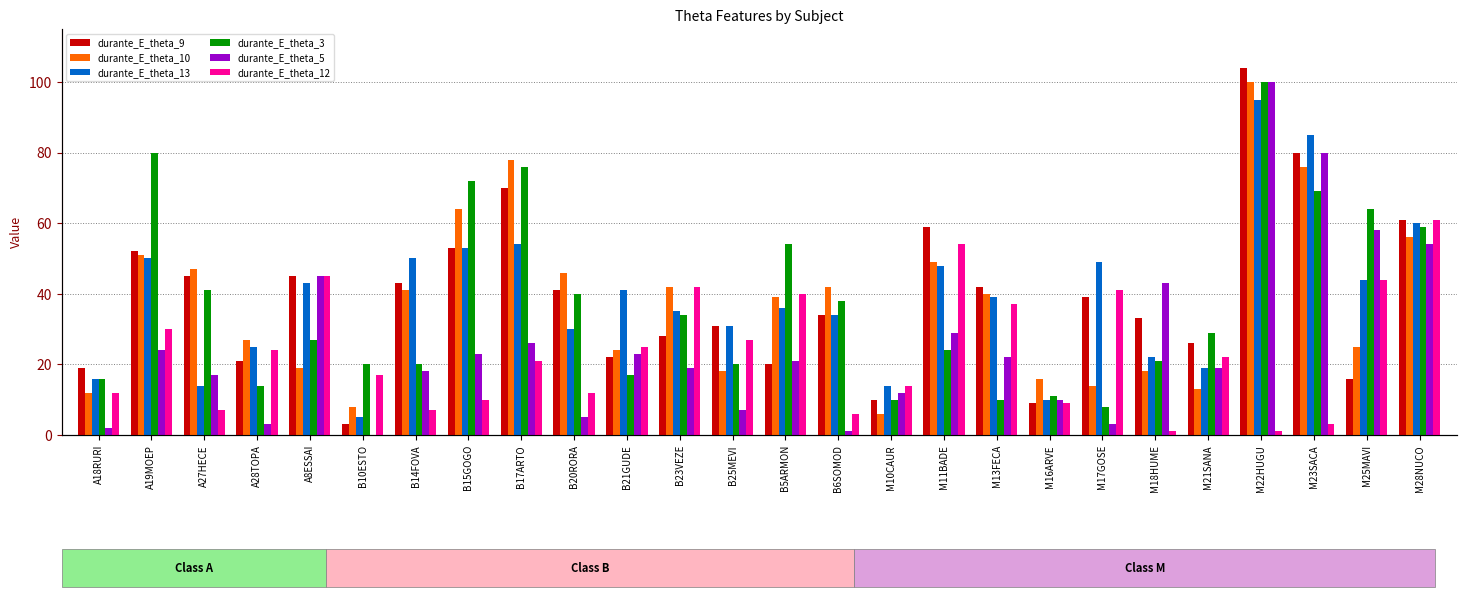

True or false: durante_E_theta_5 has a value of 0 at B10ESTO.

True